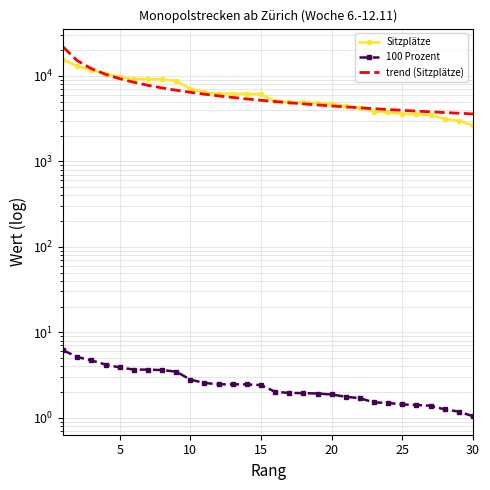

True or false: 100 Prozent and Sitzplätze cross at least once.

False